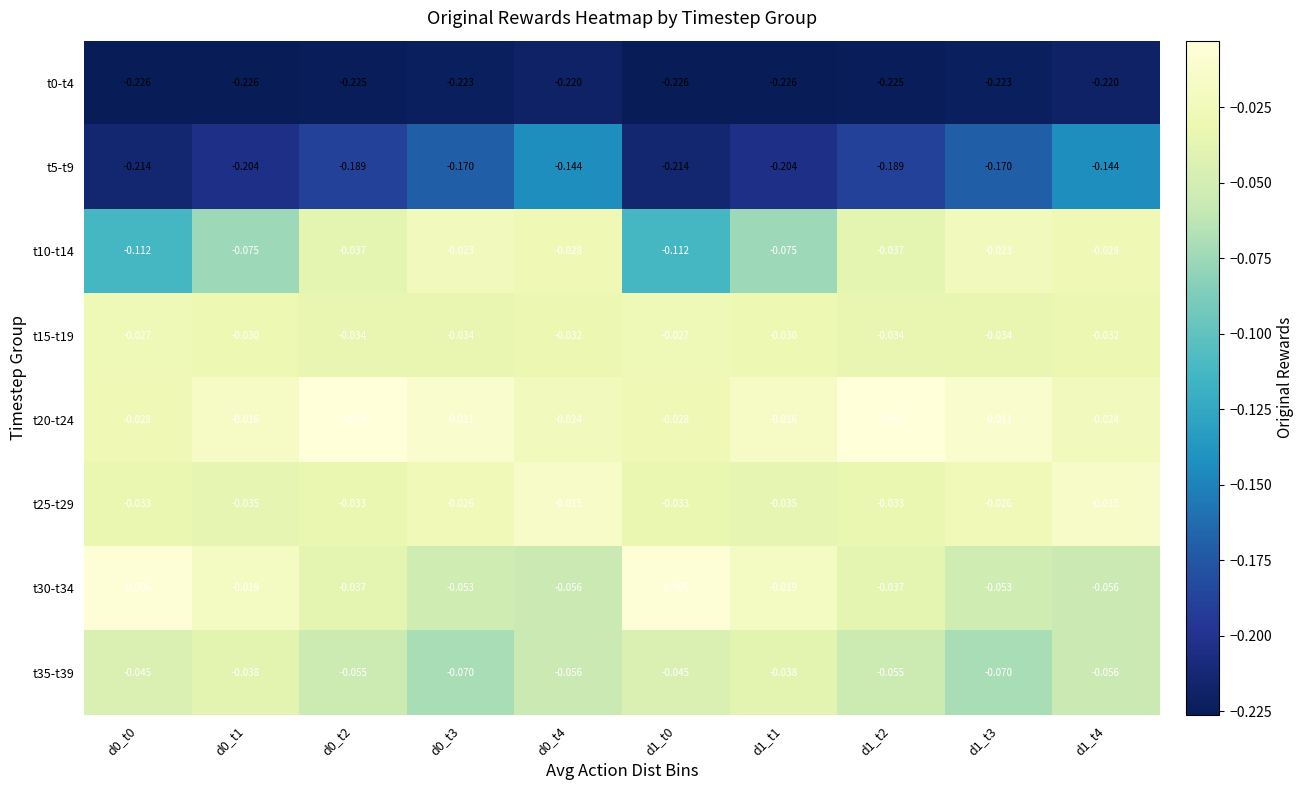

Between d0_t2 and d1_t0, which series saw the biggest shift?

t10-t14